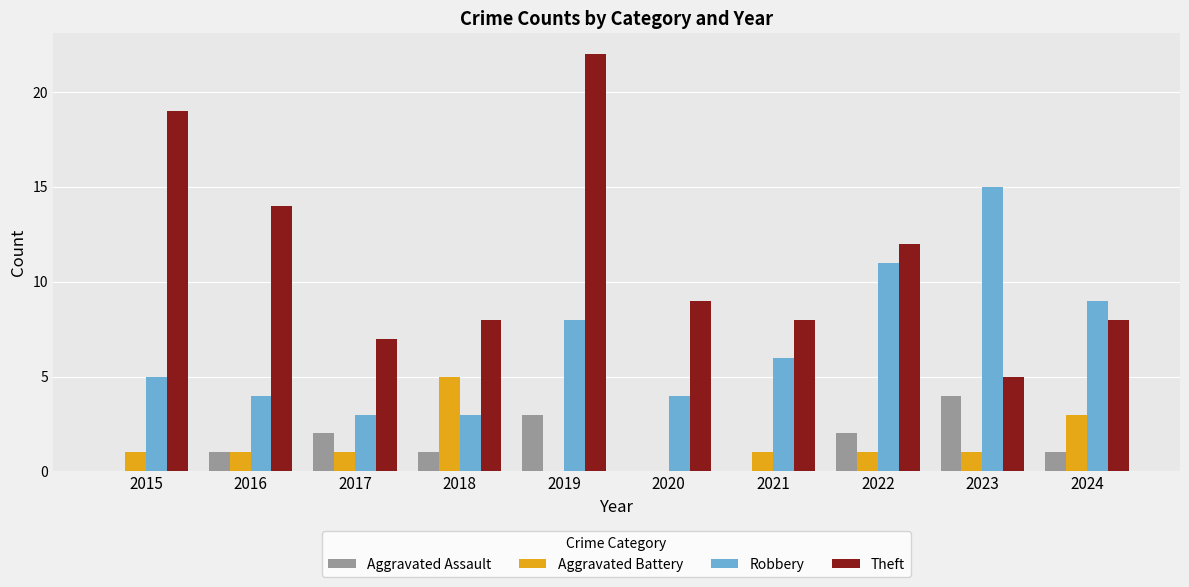

Which series has the largest total across all categories?

Theft